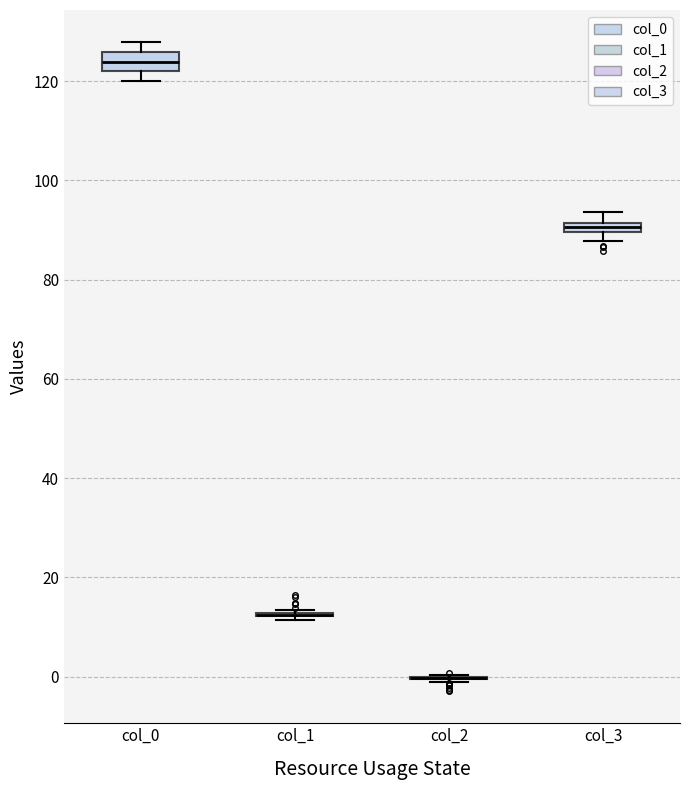

Where is the upper edge of the box for col_3 on the y-axis? The values are not printed on the chart, so give them approximately, as read against the axis.

92